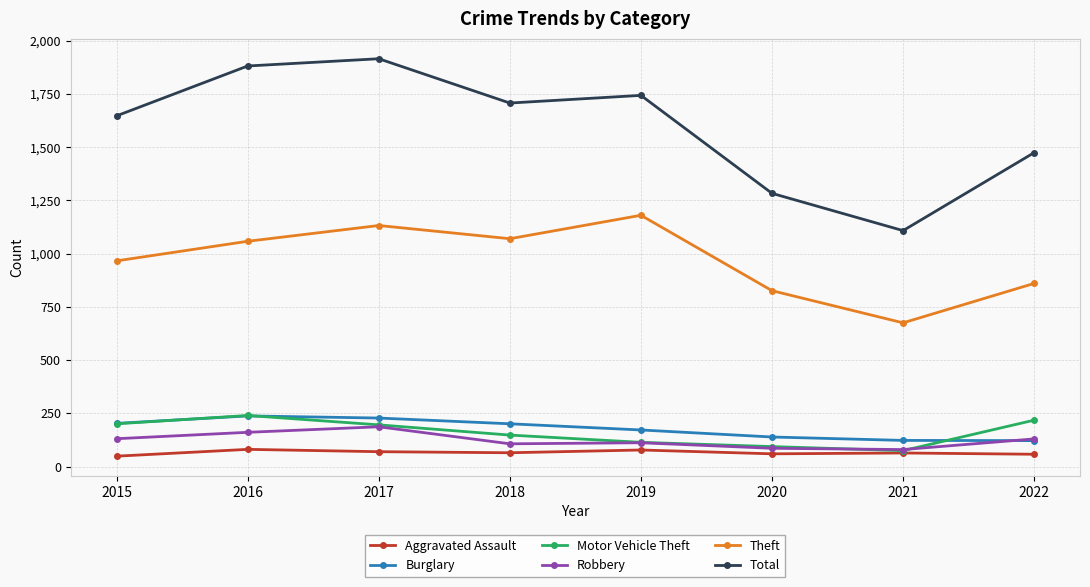

Is this an area chart (filled region under the line)?

No